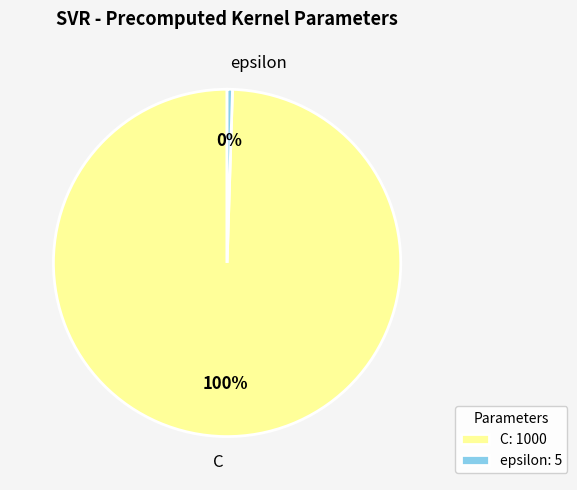

Is the sum of C and epsilon greater than half?

Yes